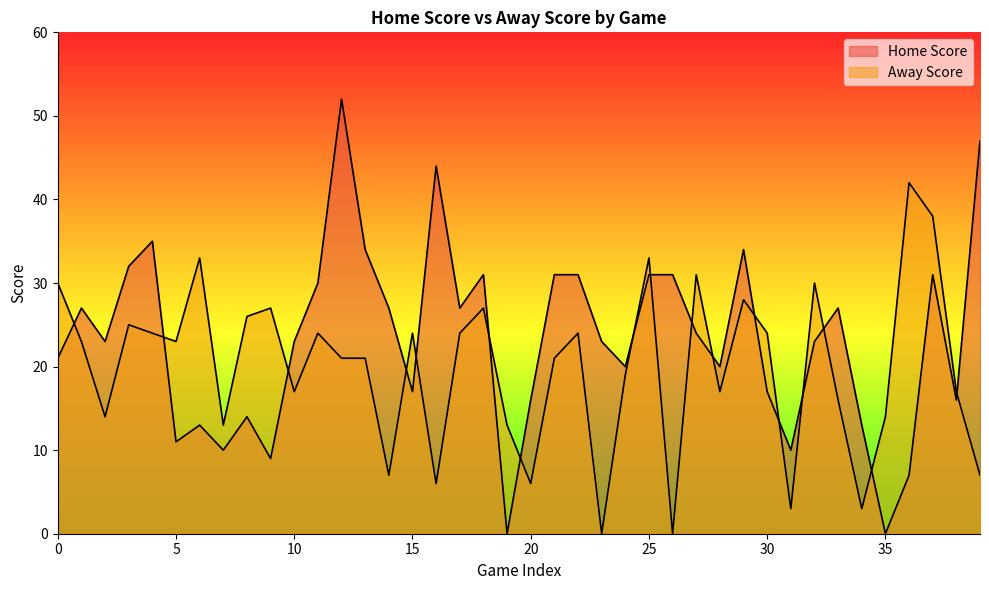

Reading left to right, extract all data points from this chart.

Home Score: 0=21	1=27	2=23	3=32	4=35	5=11	6=13	7=10	8=14	9=9	10=23	11=30	12=52	13=34	14=27	15=17	16=44	17=27	18=31	19=0	20=16	21=31	22=31	23=23	24=20	25=31	26=31	27=24	28=20	29=34	30=17	31=10	32=23	33=27	34=13	35=0	36=7	37=31	38=16	39=47
Away Score: 0=30	1=23	2=14	3=25	4=24	5=23	6=33	7=13	8=26	9=27	10=17	11=24	12=21	13=21	14=7	15=24	16=6	17=24	18=27	19=13	20=6	21=21	22=24	23=0	24=19	25=33	26=0	27=31	28=17	29=28	30=24	31=3	32=30	33=16	34=3	35=14	36=42	37=38	38=17	39=7